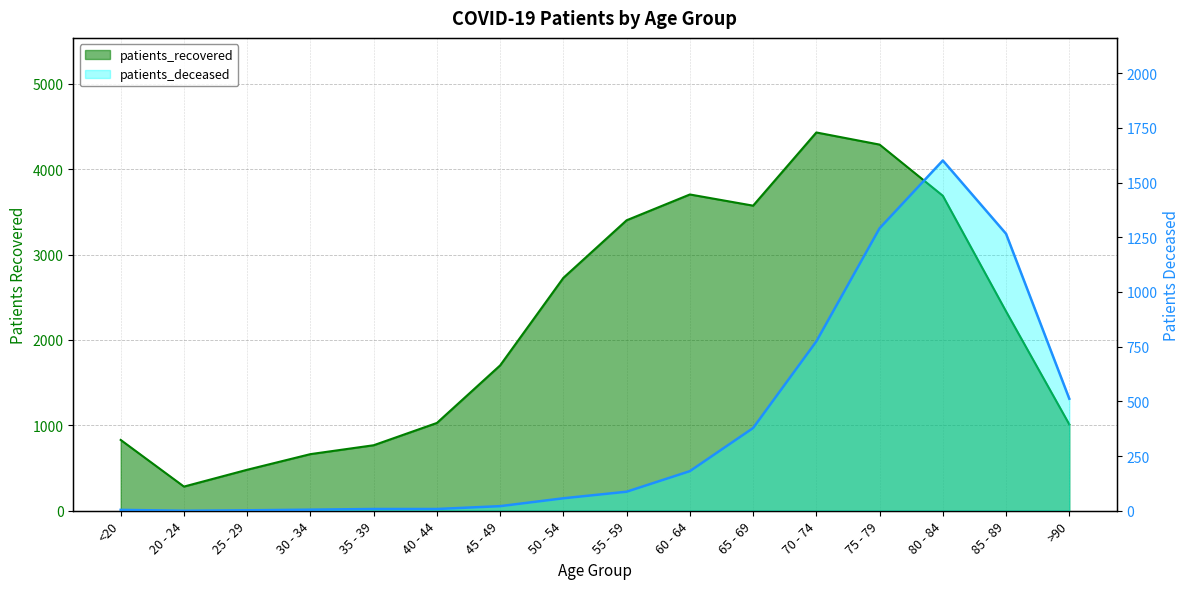

In patients_recovered, how many points are lower than both neighbors (excluding endpoints)?

2